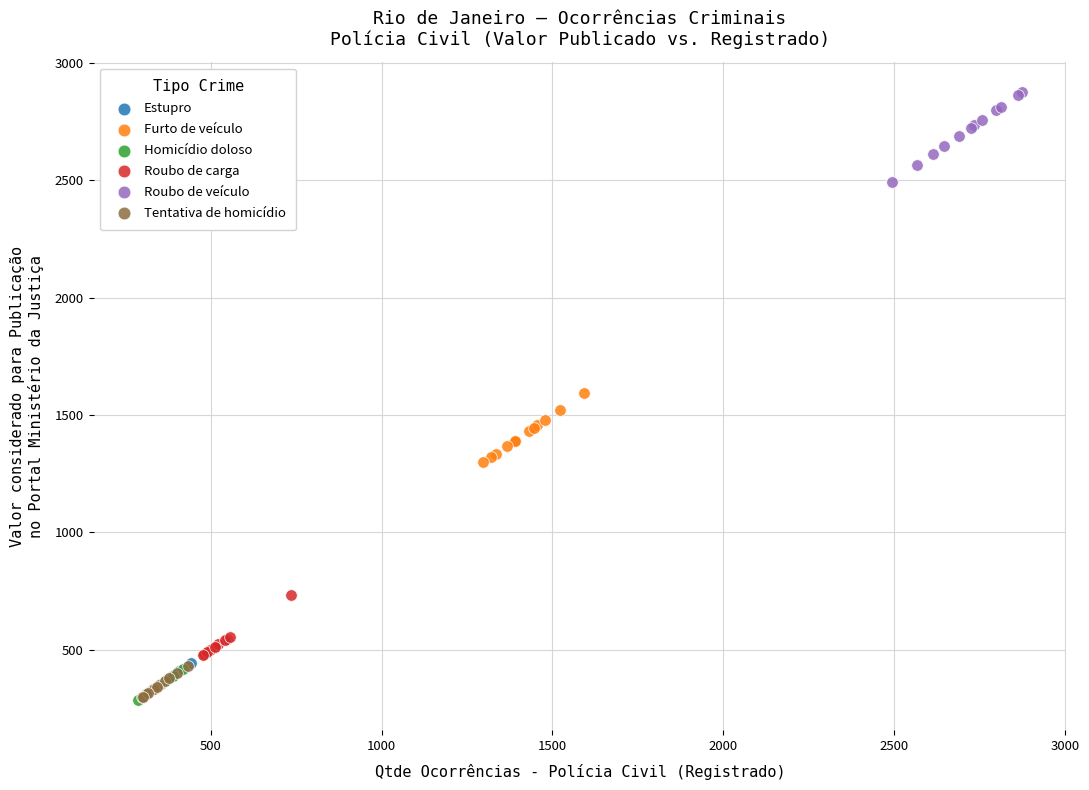

Which series contains the highest Y value?

Roubo de veículo